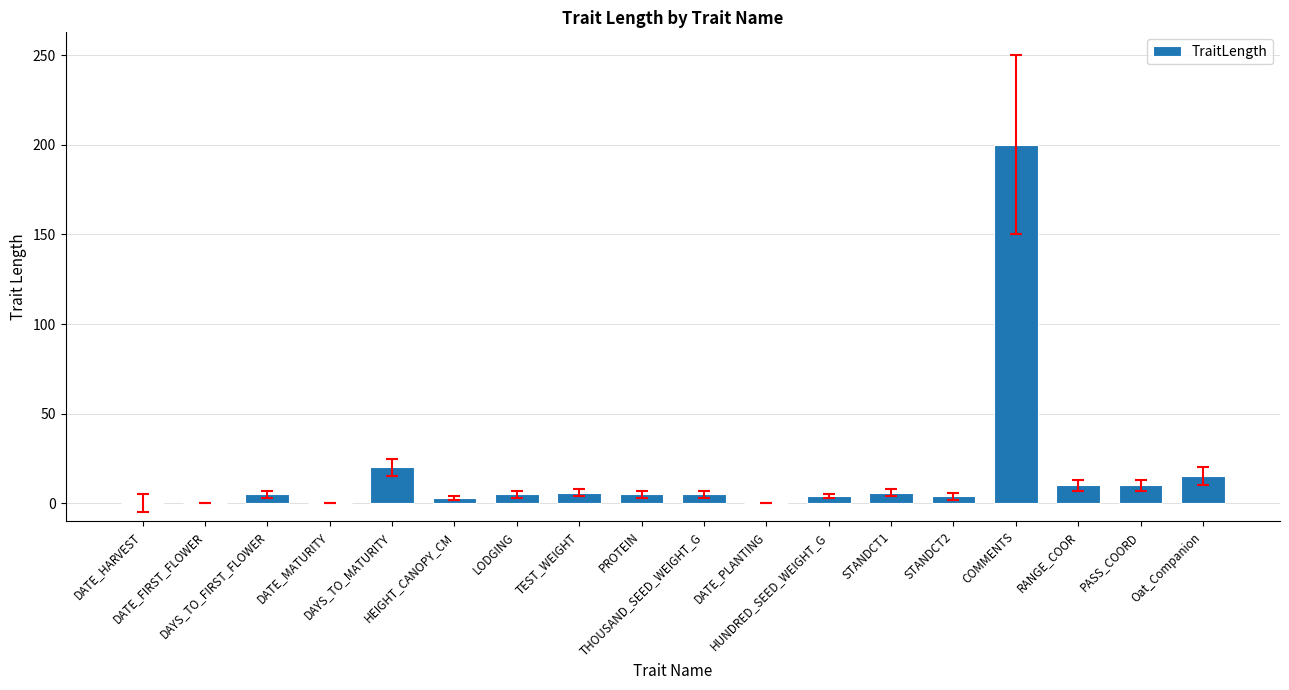

What is the sum of all values?

298